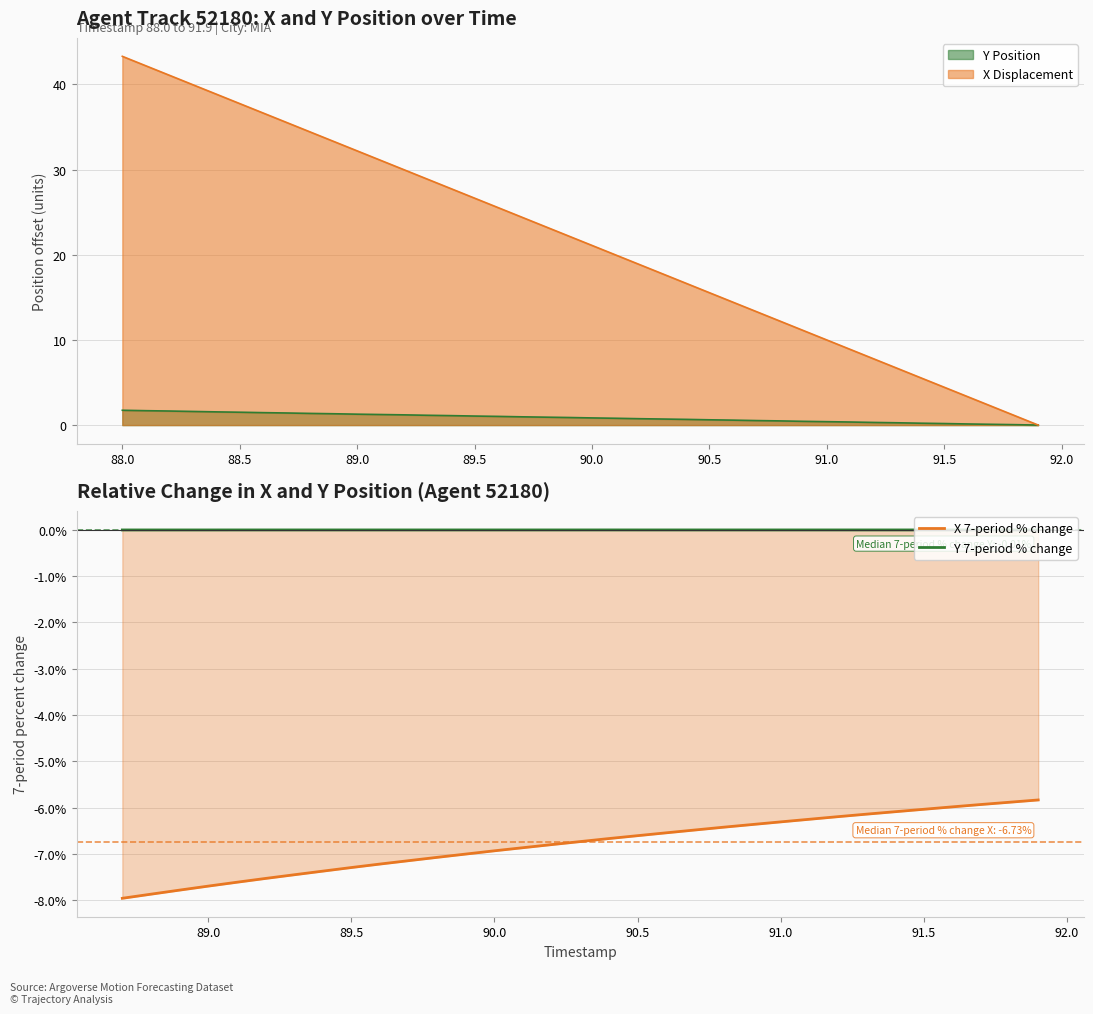

What is the average value of the X 7-period % change series?

-6.8